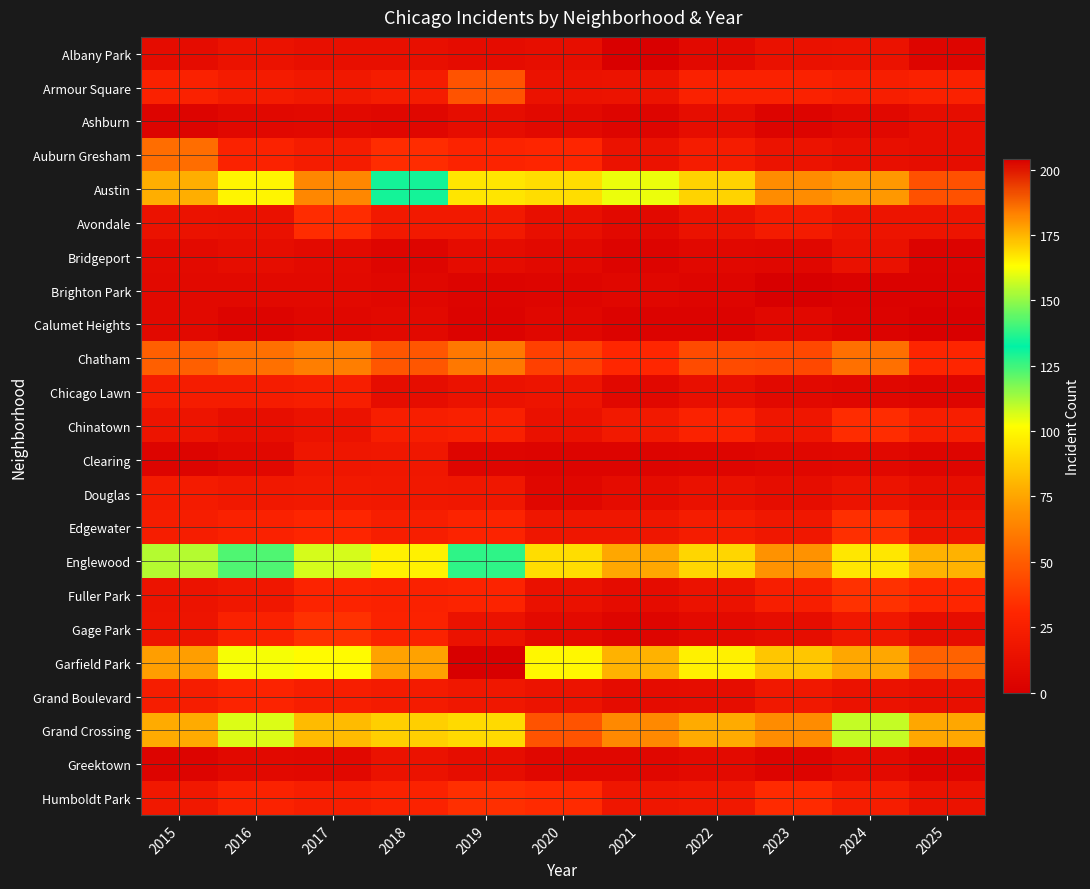

Reading right to left, list all the values displayed in this chart.

Albany Park: 2025=5	2024=15	2023=14	2022=8	2021=1	2020=12	2019=10	2018=13	2017=13	2016=15	2015=10
Armour Square: 2025=27	2024=25	2023=27	2022=27	2021=16	2020=15	2019=47	2018=23	2017=20	2016=22	2015=27
Ashburn: 2025=11	2024=7	2023=4	2022=11	2021=5	2020=8	2019=11	2018=6	2017=8	2016=7	2015=4
Auburn Gresham: 2025=11	2024=13	2023=16	2022=23	2021=15	2020=30	2019=29	2018=33	2017=23	2016=28	2015=56
Austin: 2025=46	2024=71	2023=67	2022=89	2021=104	2020=92	2019=167	2018=130	2017=65	2016=99	2015=78
Avondale: 2025=17	2024=17	2023=22	2022=15	2021=8	2020=13	2019=21	2018=21	2017=33	2016=14	2015=15
Bridgeport: 2025=3	2024=14	2023=6	2022=7	2021=4	2020=8	2019=10	2018=5	2017=9	2016=11	2015=9
Brighton Park: 2025=2	2024=2	2023=0	2022=5	2021=6	2020=5	2019=4	2018=6	2017=8	2016=8	2015=8
Calumet Heights: 2025=1	2024=3	2023=7	2022=3	2021=3	2020=6	2019=3	2018=8	2017=6	2016=4	2015=8
Chatham: 2025=30	2024=57	2023=43	2022=44	2021=31	2020=40	2019=60	2018=48	2017=62	2016=57	2015=51
Chicago Lawn: 2025=5	2024=6	2023=8	2022=13	2021=7	2020=17	2019=15	2018=11	2017=25	2016=23	2015=23
Chinatown: 2025=25	2024=33	2023=18	2022=28	2021=21	2020=14	2019=26	2018=25	2017=15	2016=12	2015=17
Clearing: 2025=5	2024=7	2023=6	2022=5	2021=4	2020=4	2019=5	2018=19	2017=18	2016=7	2015=4
Douglas: 2025=12	2024=16	2023=11	2022=14	2021=10	2020=6	2019=19	2018=20	2017=21	2016=20	2015=22
Edgewater: 2025=17	2024=34	2023=19	2022=23	2021=18	2020=18	2019=29	2018=25	2017=30	2016=27	2015=24
Englewood: 2025=79	2024=95	2023=69	2022=90	2021=76	2020=92	2019=138	2018=98	2017=107	2016=142	2015=111
Fuller Park: 2025=30	2024=35	2023=25	2022=15	2021=10	2020=14	2019=29	2018=27	2017=29	2016=19	2015=16
Gage Park: 2025=11	2024=19	2023=11	2022=9	2021=5	2020=9	2019=15	2018=28	2017=35	2016=27	2015=17
Garfield Park: 2025=52	2024=76	2023=85	2022=98	2021=79	2020=100	2019=204	2018=178	2017=101	2016=103	2015=73
Grand Boulevard: 2025=13	2024=15	2023=20	2022=11	2021=10	2020=16	2019=19	2018=22	2017=25	2016=29	2015=24
Grand Crossing: 2025=76	2024=109	2023=67	2022=77	2021=66	2020=47	2019=91	2018=88	2017=82	2016=106	2015=77
Greektown: 2025=4	2024=9	2023=4	2022=9	2021=6	2020=6	2019=11	2018=15	2017=7	2016=8	2015=4
Humboldt Park: 2025=15	2024=24	2023=32	2022=20	2021=18	2020=32	2019=34	2018=28	2017=25	2016=28	2015=20